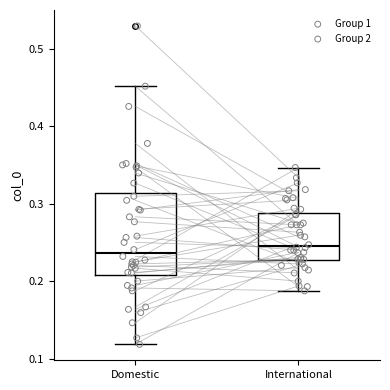

Comparing the boxes themselves (not the whiskers), which one is the tallest?

Domestic